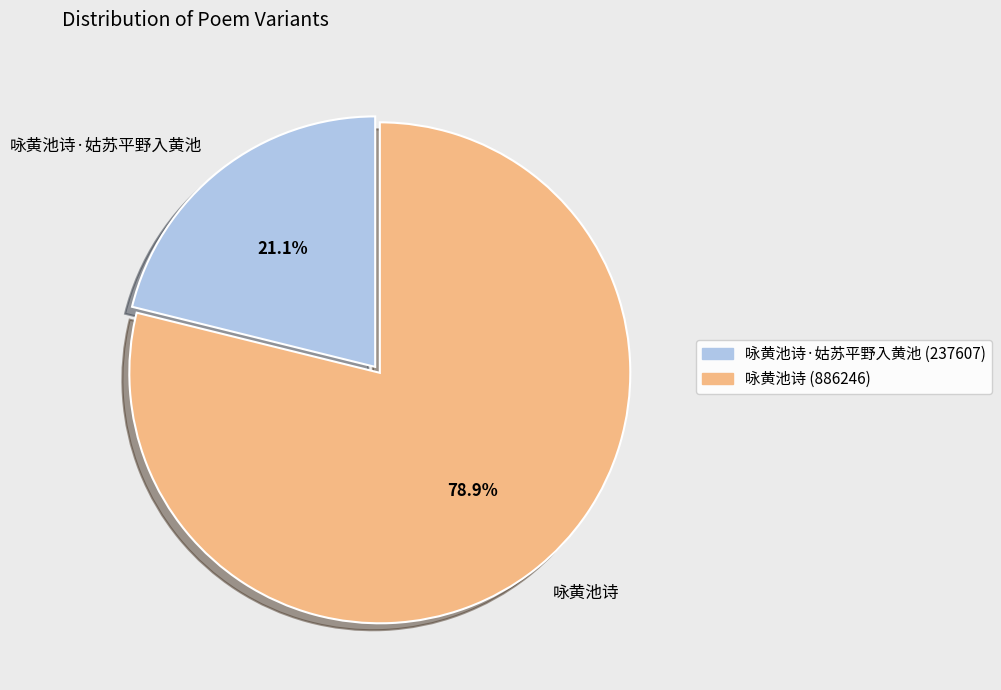

To the nearest percent, what is the combined percentage of 咏黄池诗 and 咏黄池诗·姑苏平野入黄池?

100%